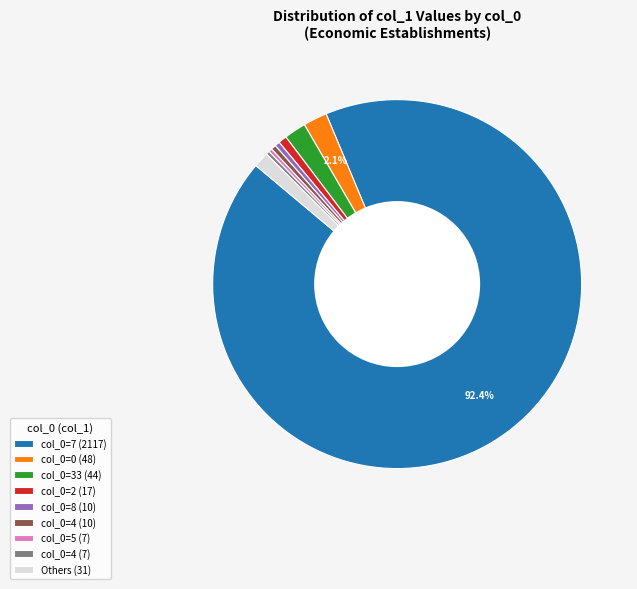

What is the largest slice in the pie chart?

col_0=7 (2117)